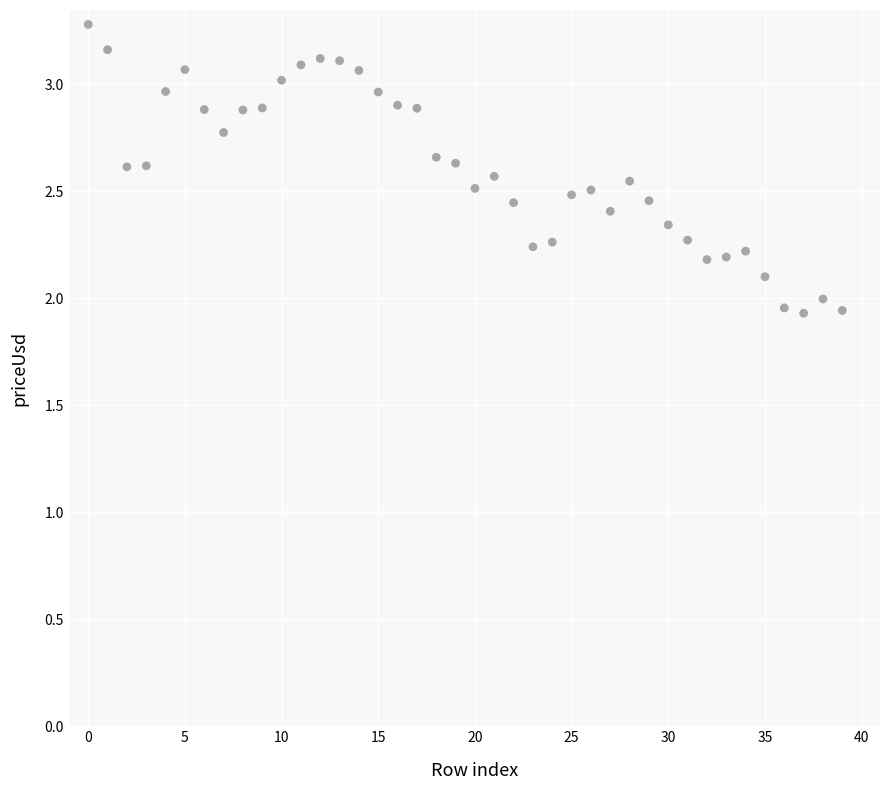

What is the range of Y values (max minus min)?

1.3